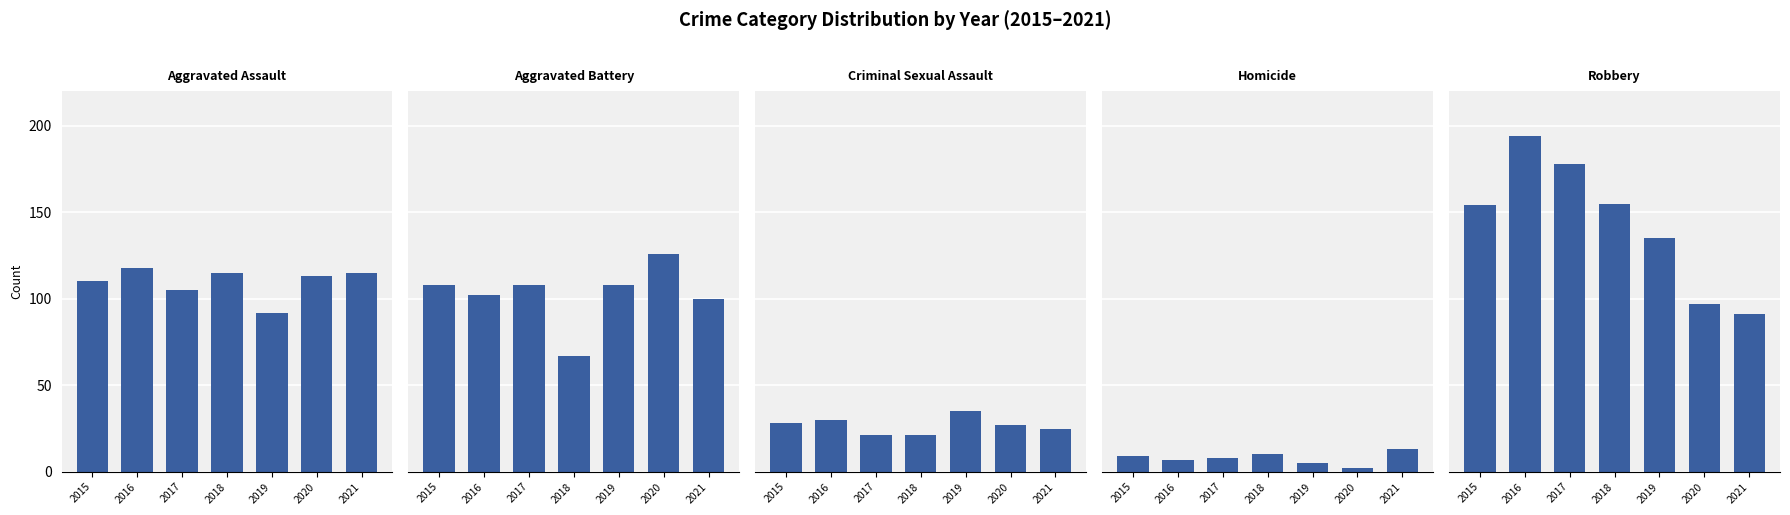

At which category is the sum across all series the highest?

2016